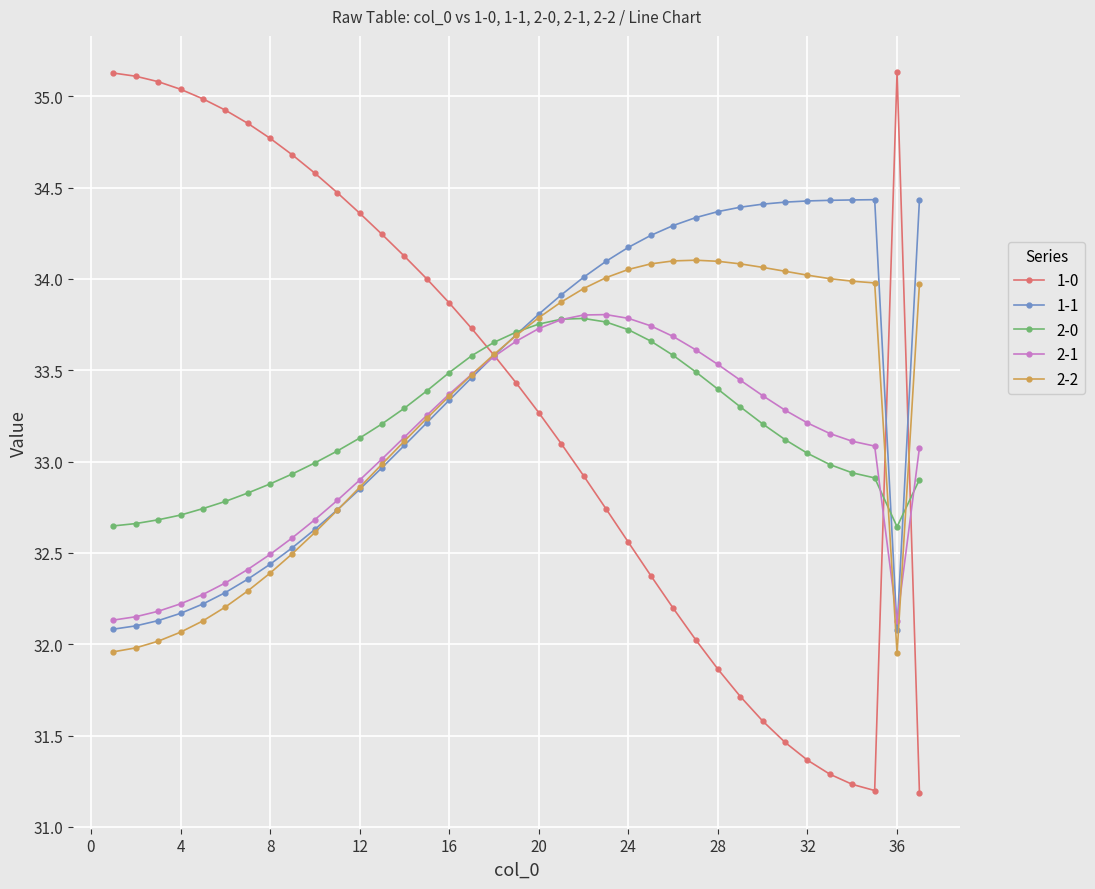

Which series has the largest total across all categories?

1-1